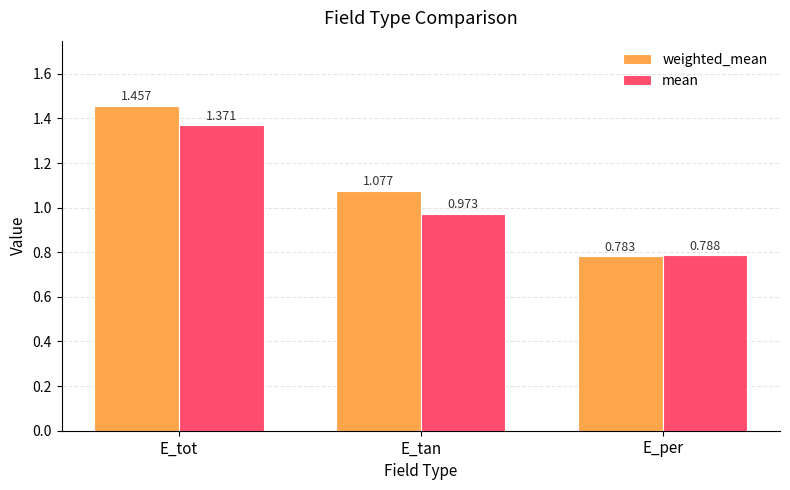

How many distinct data groups are displayed?

2